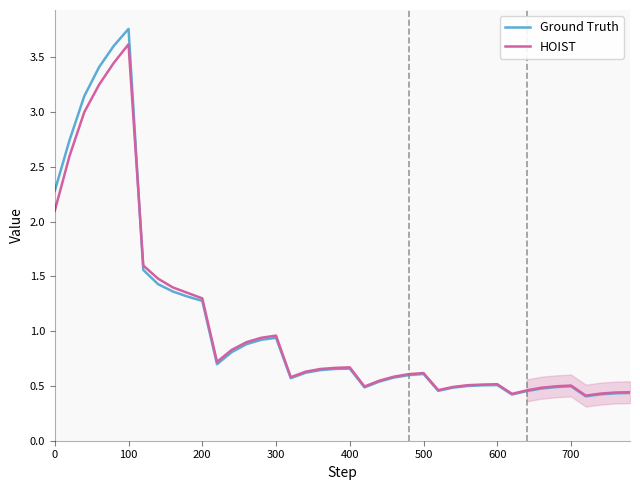

Which series has the widest spread of values?

Ground Truth